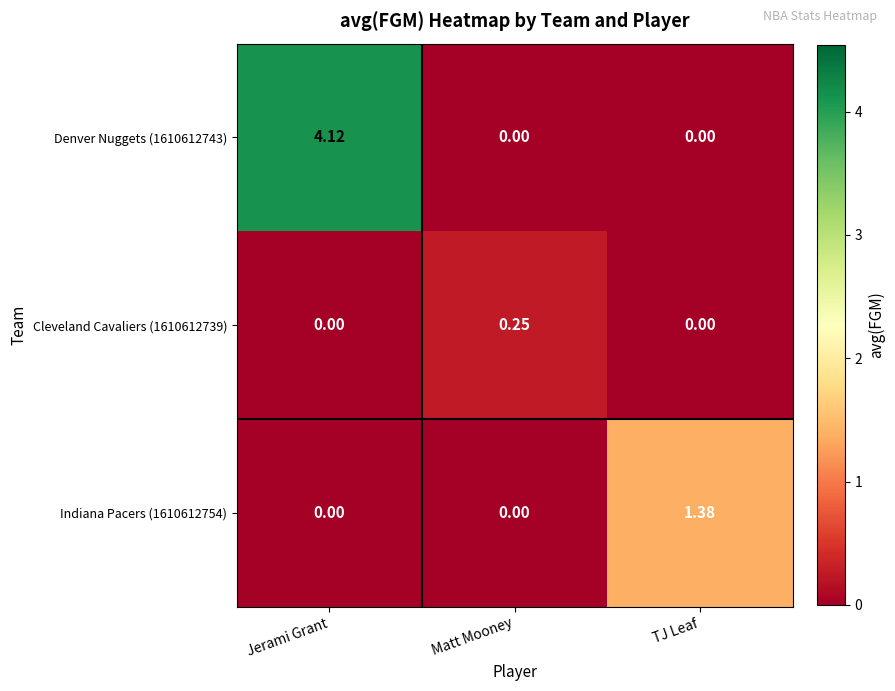

Count the number of data series in this chart.

3